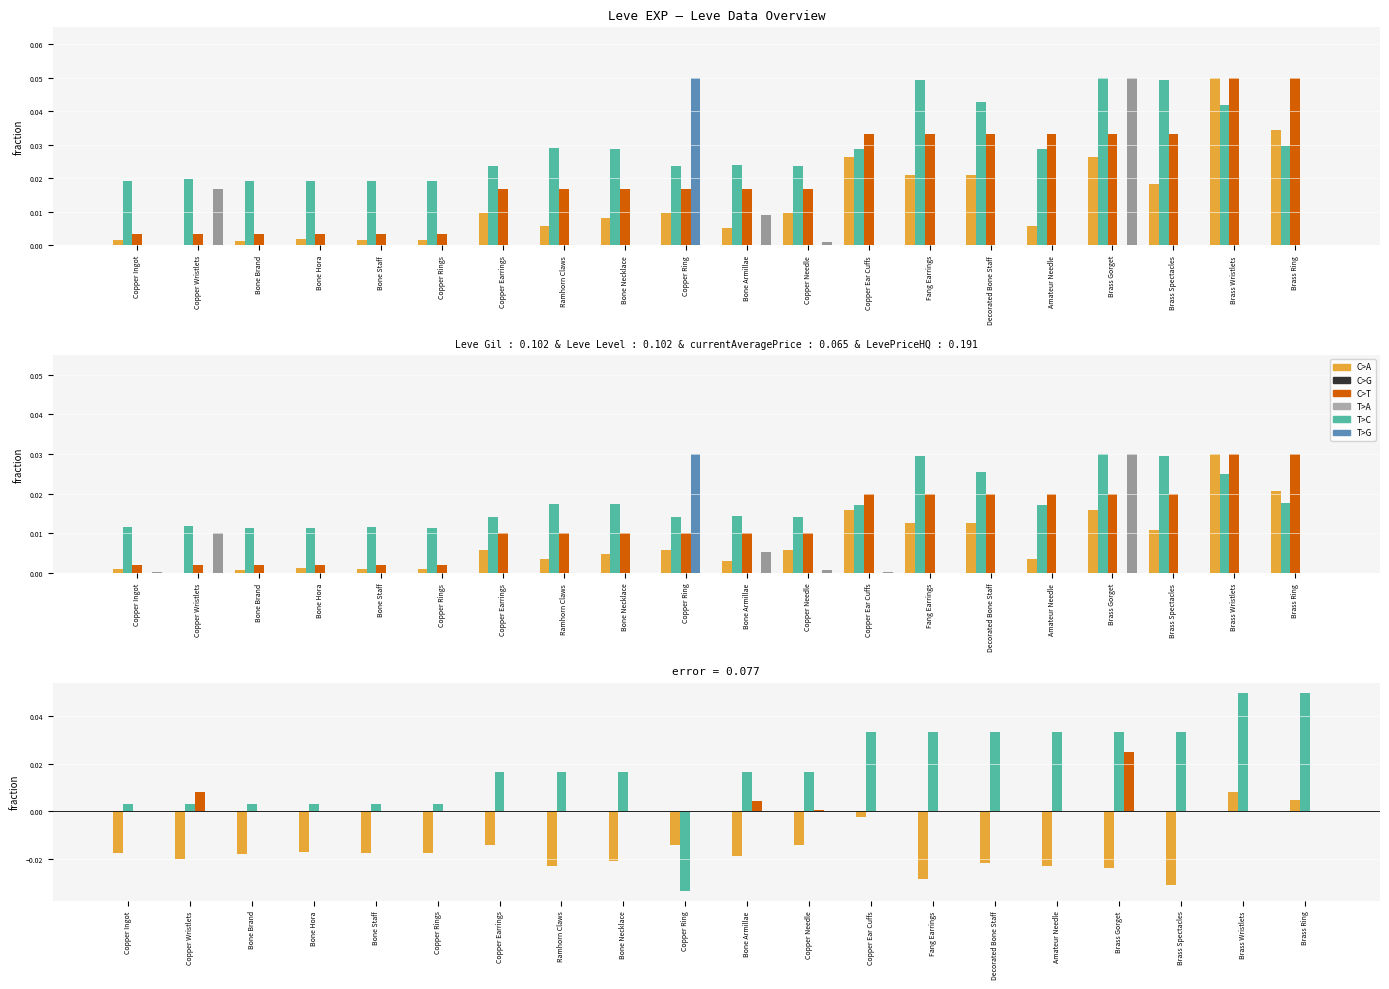

Which category has the highest value in the Leve EXP series?

Brass Wristlets